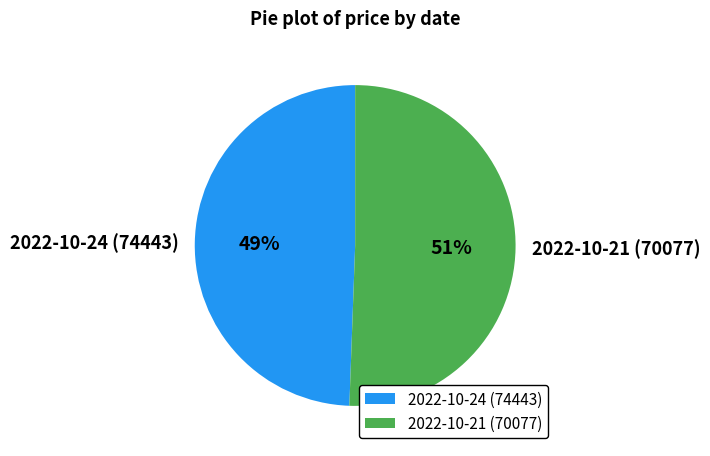

What percentage is the 2022-10-21 (70077) slice, to the nearest percent?

51%